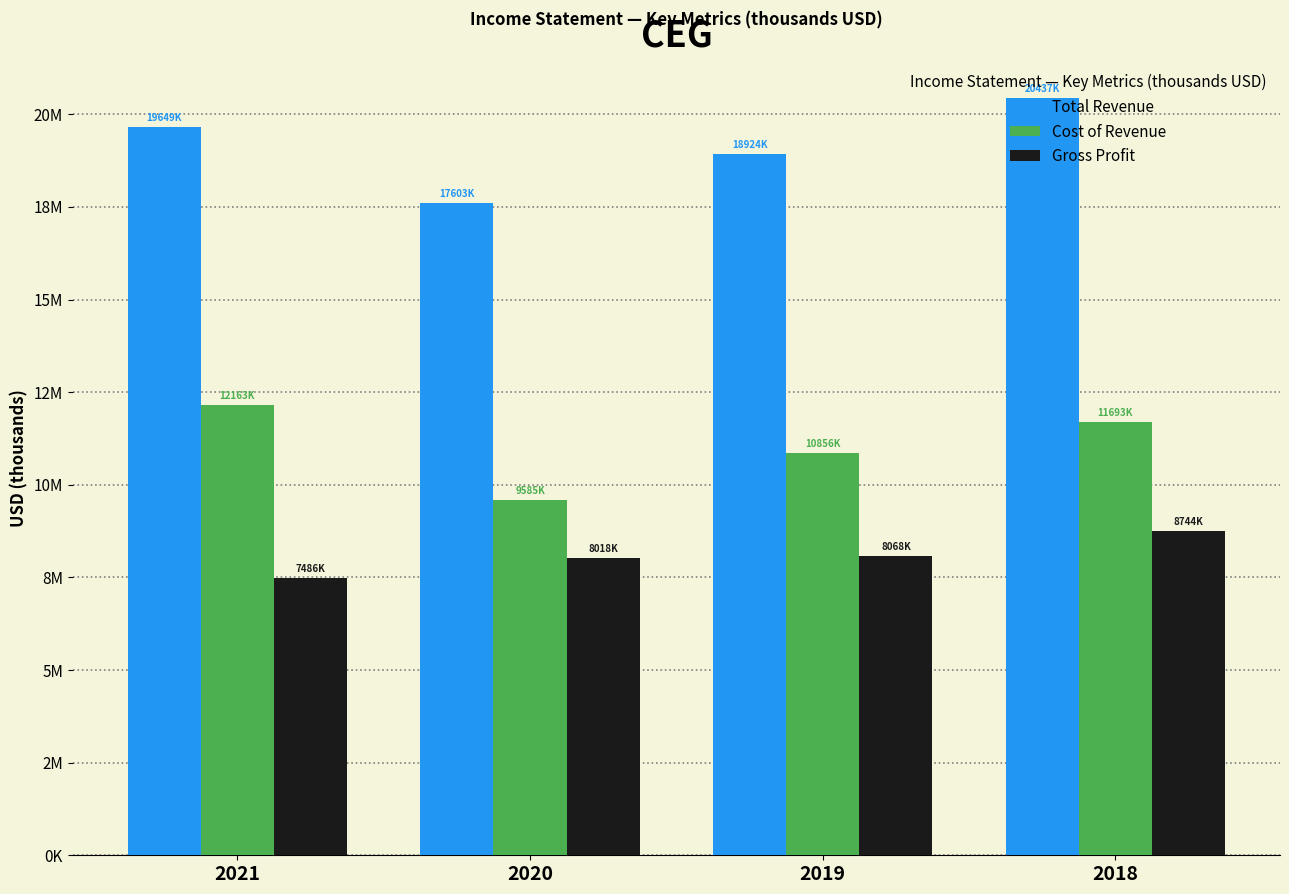

What are all the series names shown in the legend?

Total Revenue, Cost of Revenue, Gross Profit